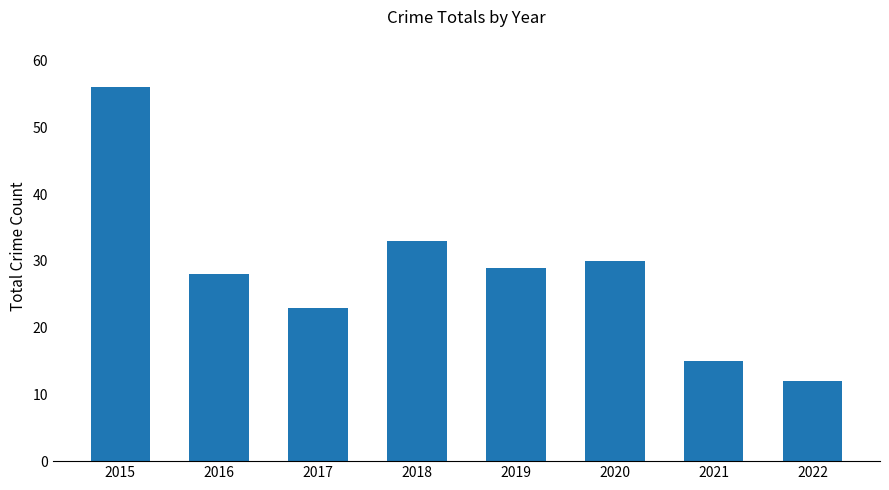

Rank the categories by value from lowest to highest.

2022, 2021, 2017, 2016, 2019, 2020, 2018, 2015